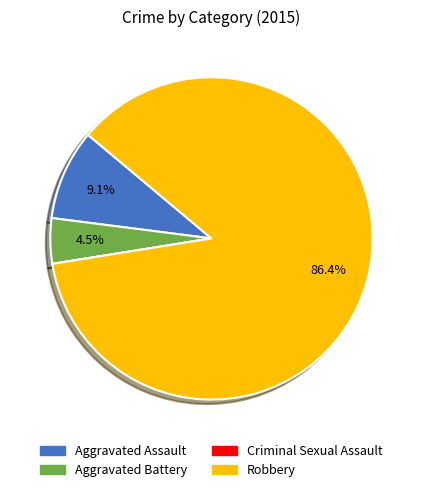

Is there a majority slice in this chart?

Yes